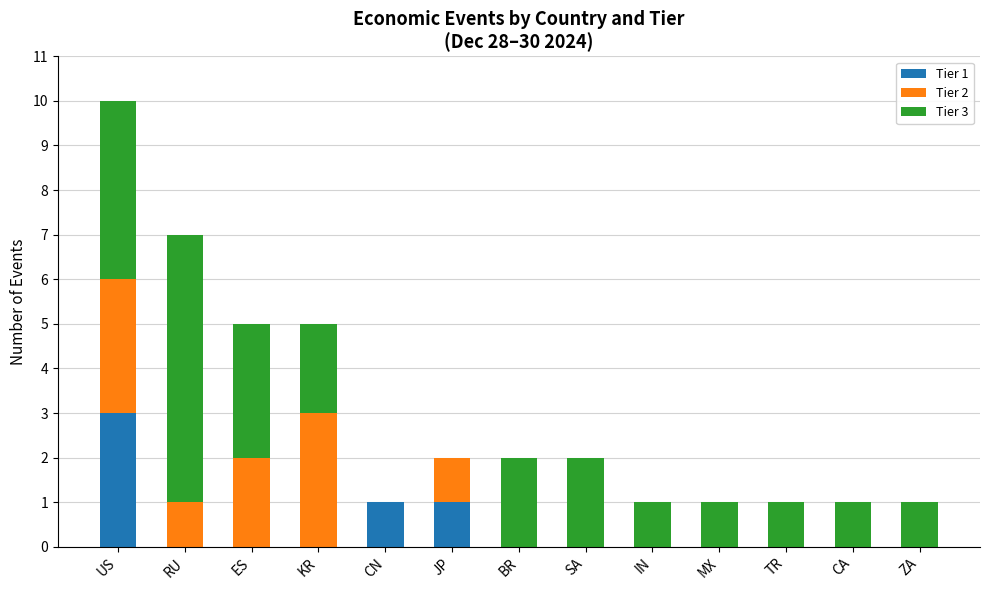

What are all the series names shown in the legend?

Tier 1, Tier 2, Tier 3